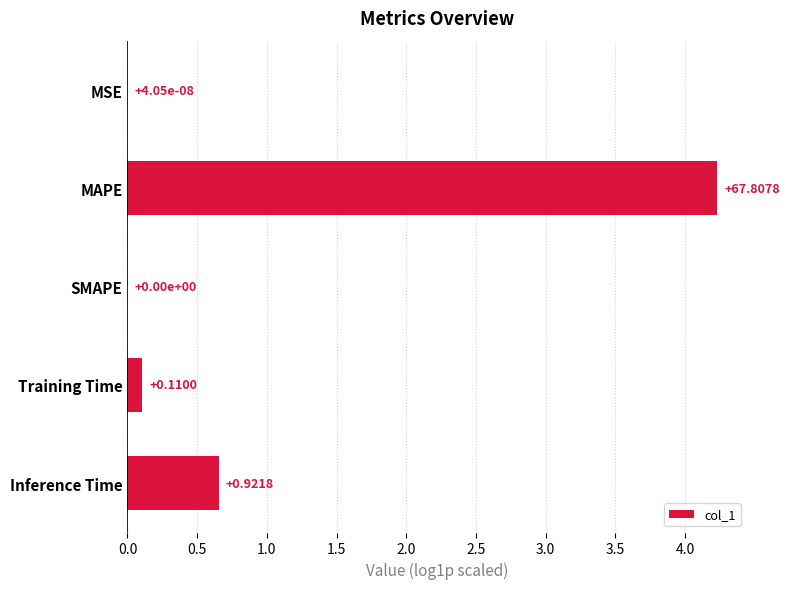

At which category does the chart reach its peak across all series?

MAPE